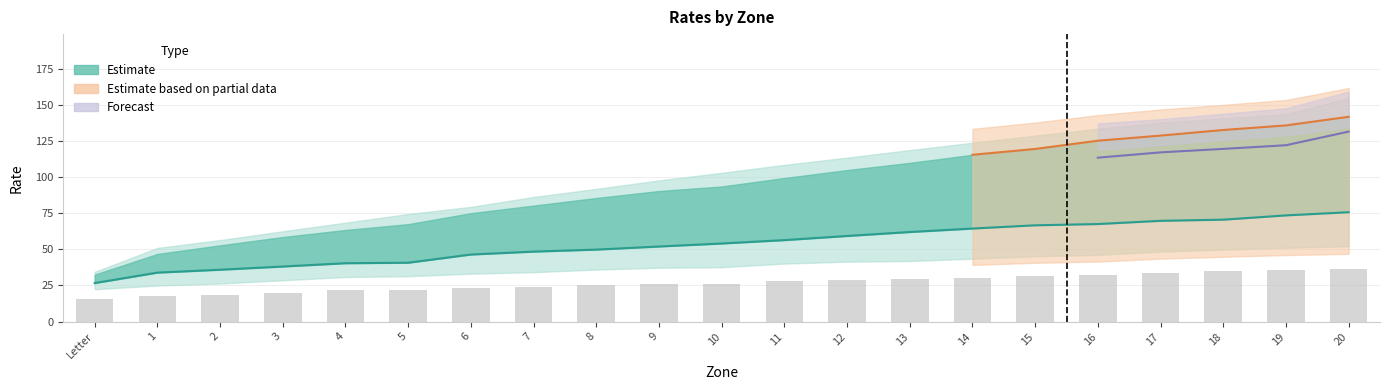

The value of 134 at 10 is 25.8. True or false?

False